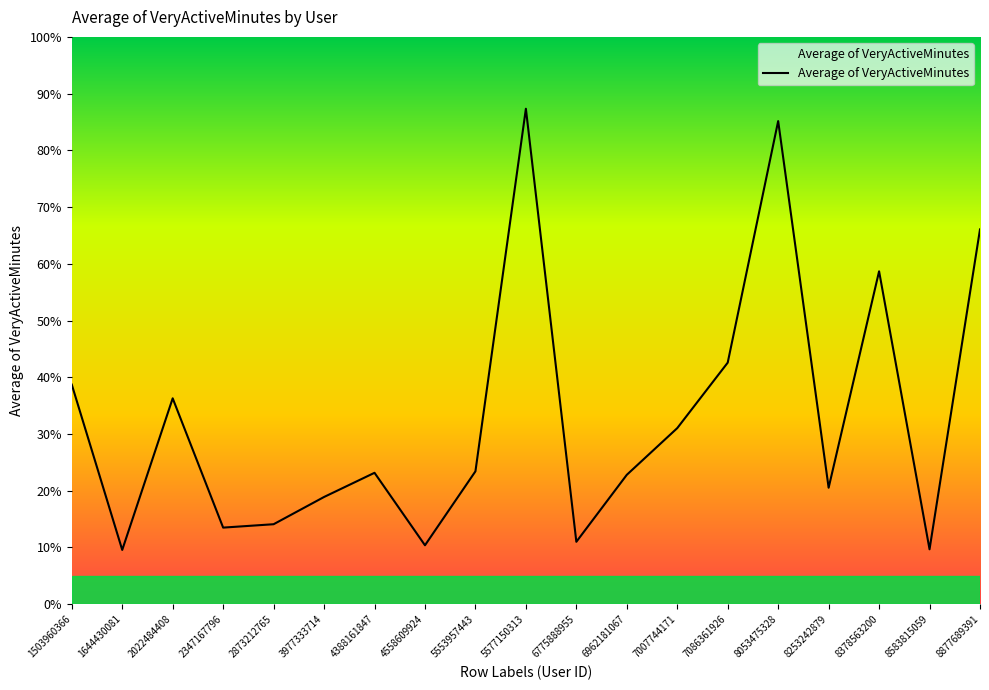

What is the ratio of the value at 1503960366 to the value at 8583815059?

4.0